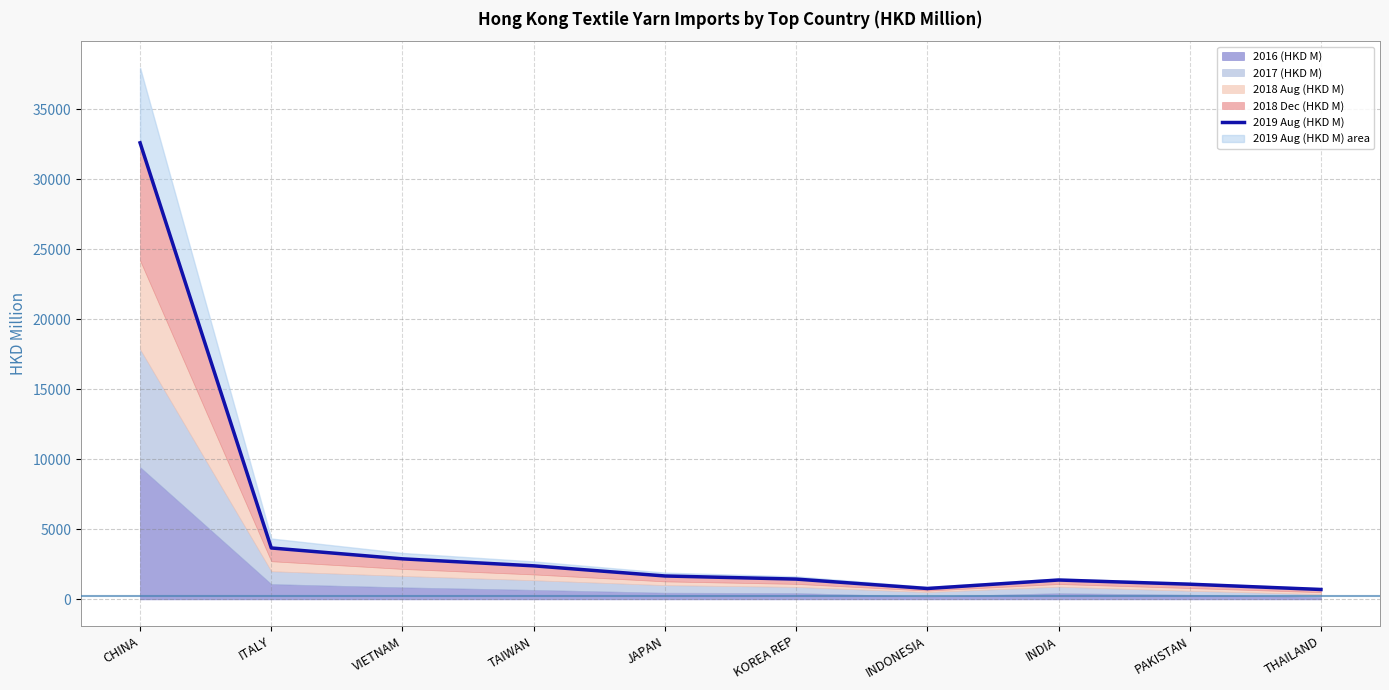

Reading right to left, transcribe all the data shown in this chart.

THAILAND=706.7	PAKISTAN=1083.6	INDIA=1382.8	INDONESIA=776.9	KOREA REP=1448.5	JAPAN=1671.3	TAIWAN=2395.1	VIETNAM=2894.5	ITALY=3671.0	CHINA=32603.7